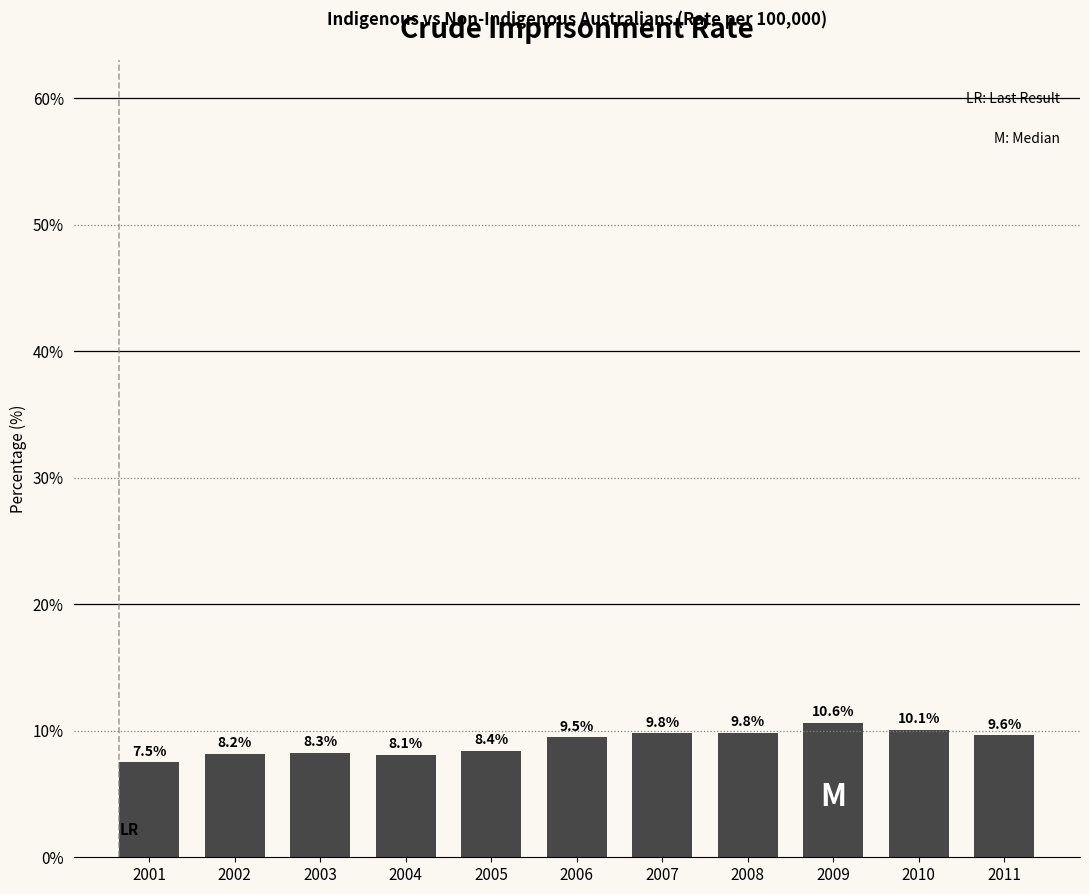

Reading left to right, list all the values displayed in this chart.

7.5	8.2	8.3	8.1	8.4	9.5	9.8	9.8	10.6	10.1	9.6